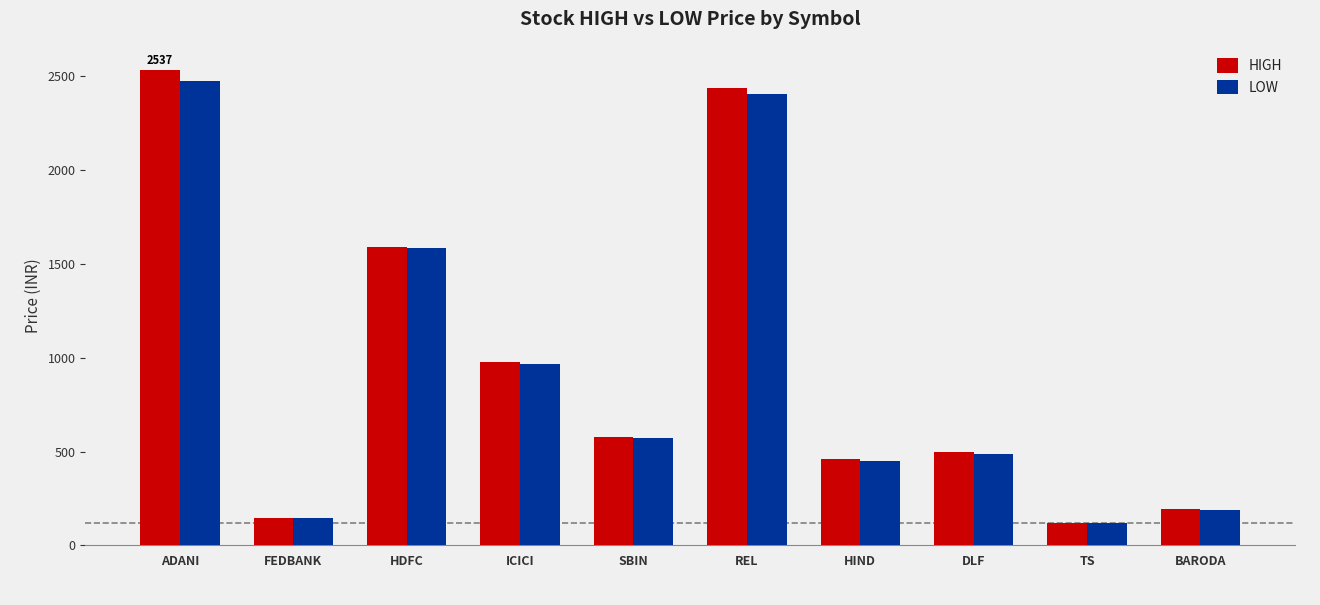

What position from the left is REL?

6